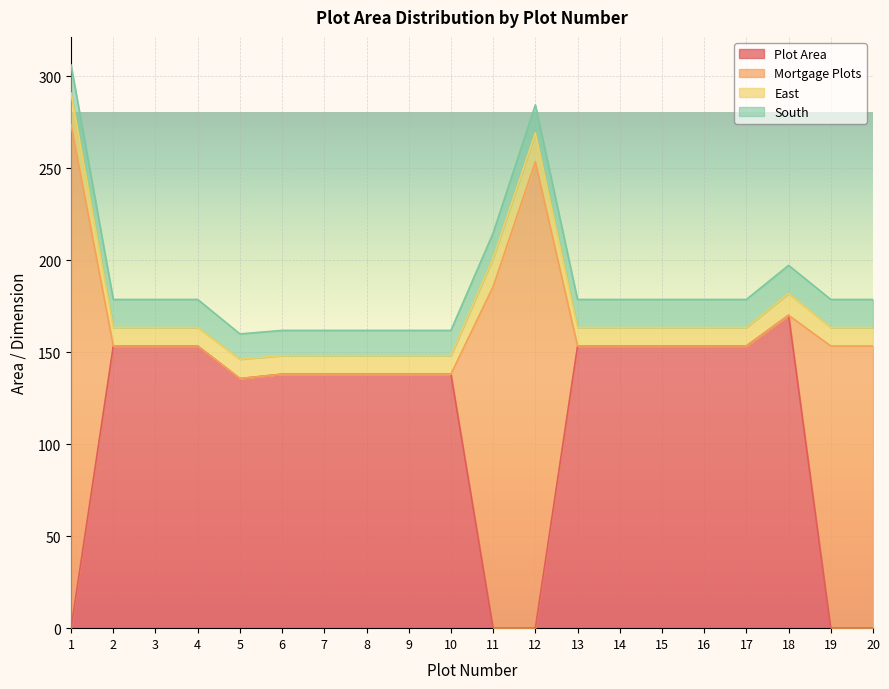

Reading left to right, extract all data points from this chart.

Plot Area: 0.0	153.3	153.3	153.3	135.6	138.0	138.0	138.0	138.0	138.0	0.0	0.0	153.3	153.3	153.3	153.3	153.3	170.0	0.0	0.0
Mortgage Plots: 273.7	0.0	0.0	0.0	0.0	0.0	0.0	0.0	0.0	0.0	185.6	253.4	0.0	0.0	0.0	0.0	0.0	0.0	153.3	153.3
East: 17.1	10.1	10.1	10.1	10.5	10.1	10.1	10.1	10.1	10.1	15.4	15.7	10.1	10.1	10.1	10.1	10.1	11.8	10.1	10.1
South: 15.2	15.2	15.2	15.2	13.8	13.7	13.7	13.7	13.7	13.7	13.7	15.2	15.2	15.2	15.2	15.2	15.2	15.3	15.2	15.2